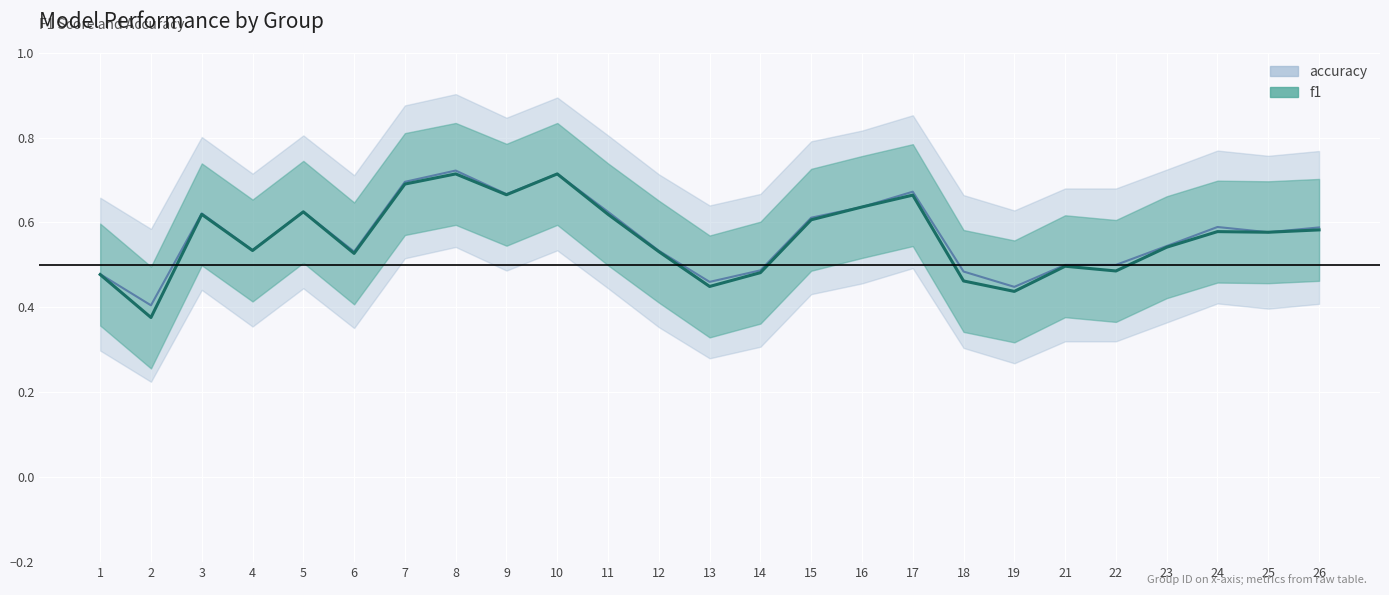

How many lines are shown in the chart?

2